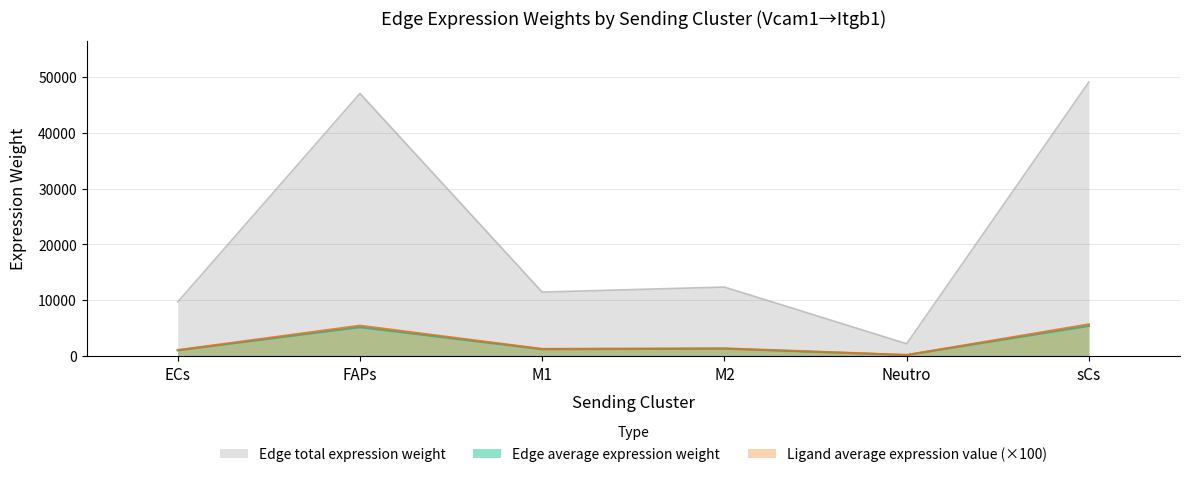

Reading left to right, what are all the values shown in this chart?

Edge average expression weight: 9726.9	46990.8	11501.1	12398.6	2273.7	49028.6
Edge total expression weight: 1080.8	5221.2	1277.9	1377.6	252.6	5447.6
Ligand average expression value: 1140.0	5507.6	1348.0	1453.2	266.5	5746.4